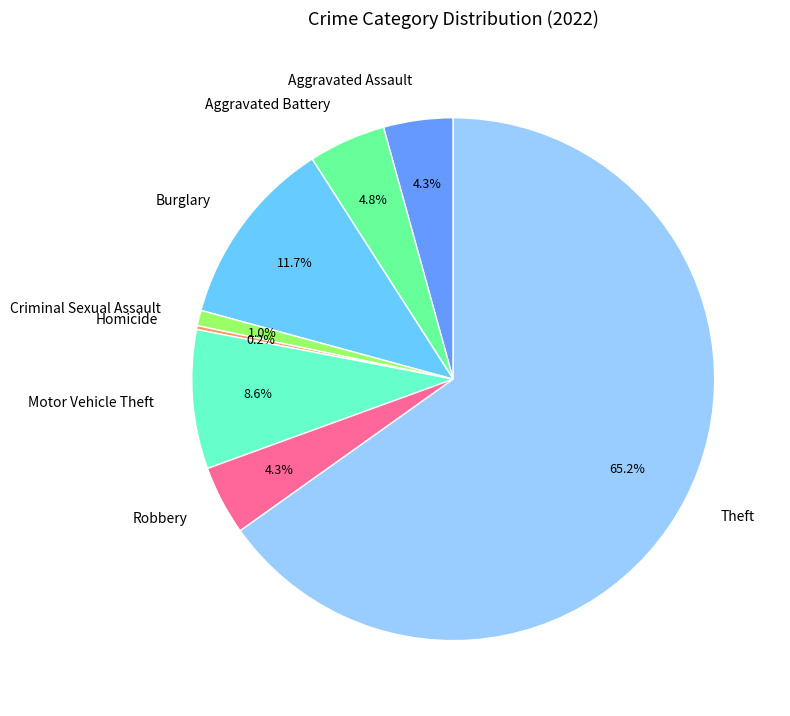

How much of the chart is everything except Burglary?

88.3%